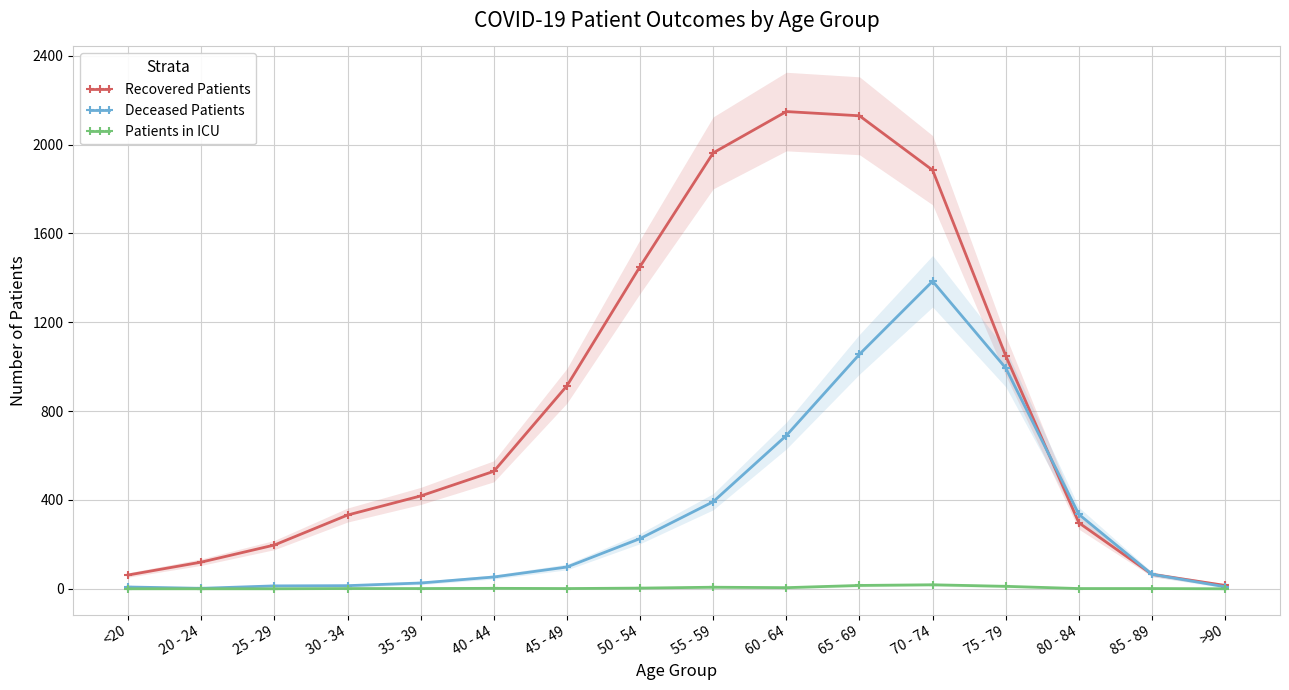

What is the total value across all series at 65 - 69?

3201